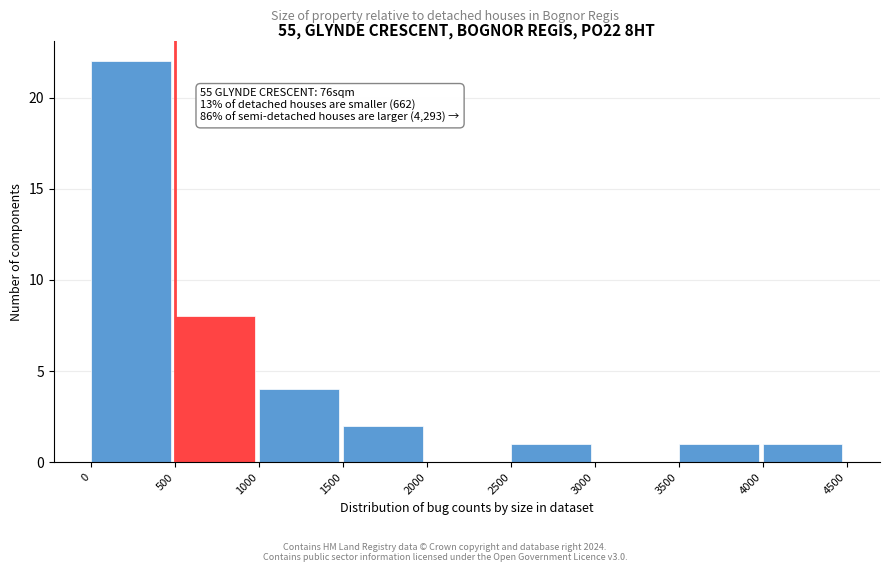

Over which range of the x-axis is the bar tallest?

0 to 500